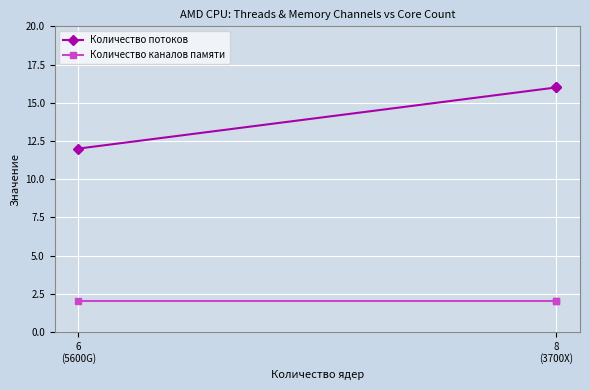

What is the difference between the Количество потоков values at 6
(5600G) and 8
(3700X)?

4